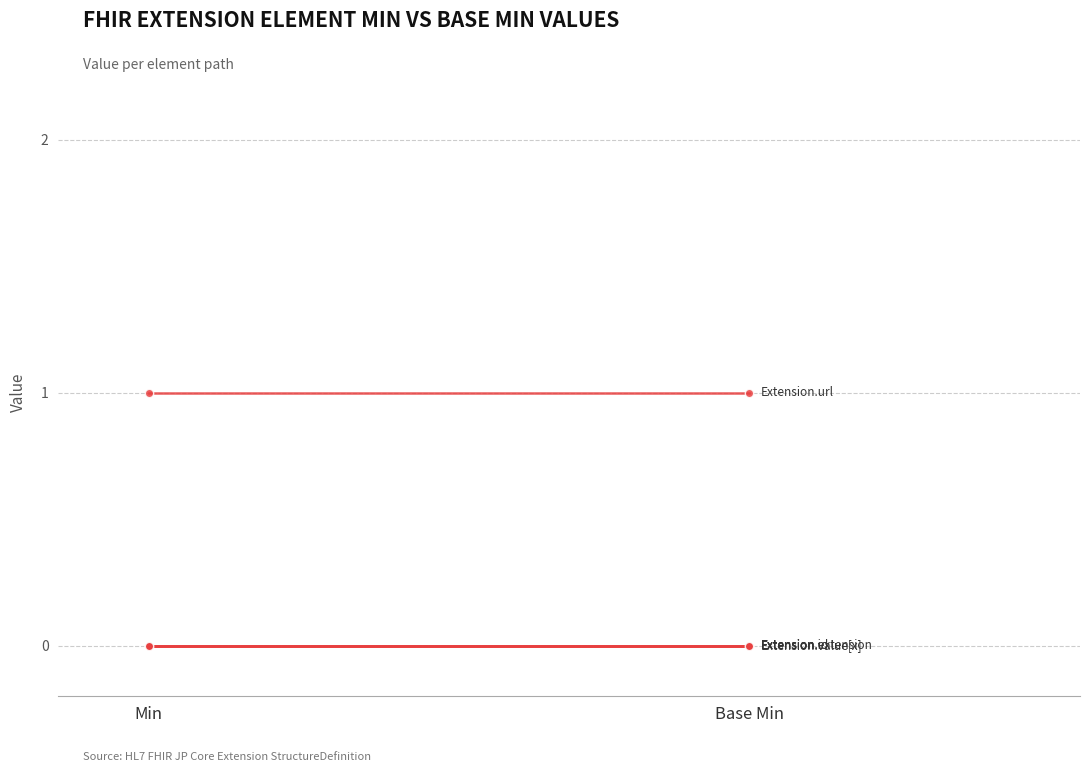

Which category has the lowest value across all series?

Min